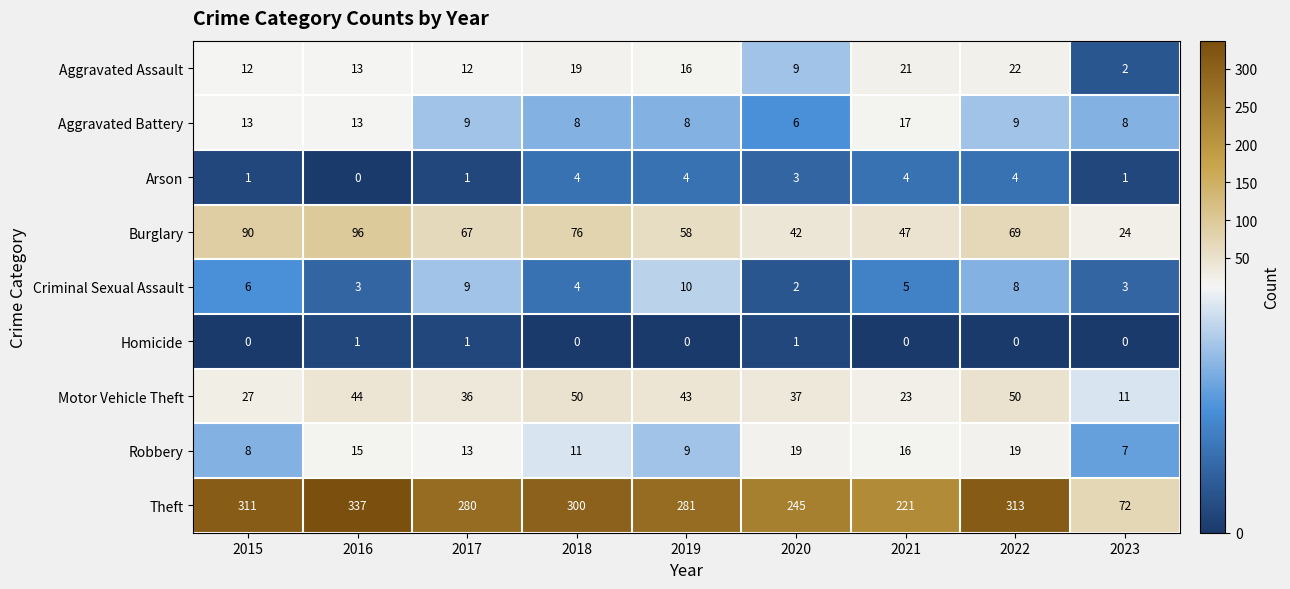

What is the total value across all series at 2023?

128